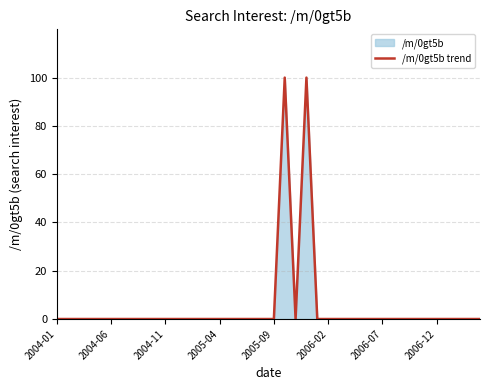

Does the chart have visible grid lines?

Yes